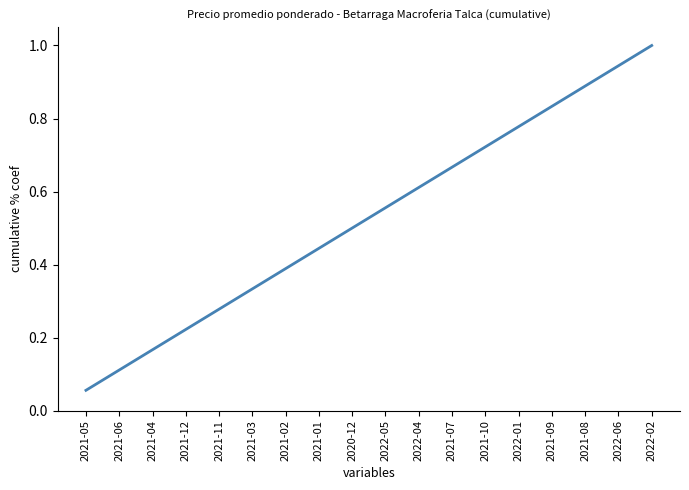

The chart shows a value of 1.4 at 2022-02. True or false?

False